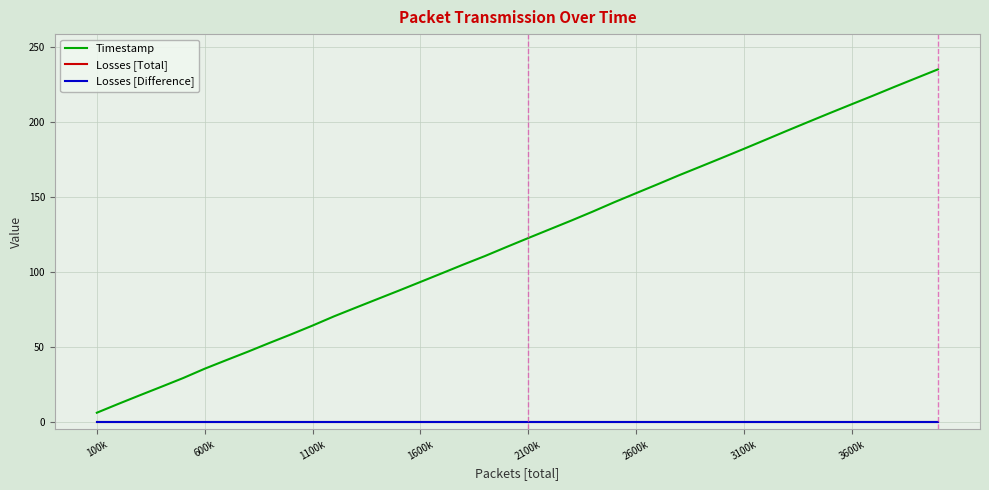

Is this an area chart (filled region under the line)?

No